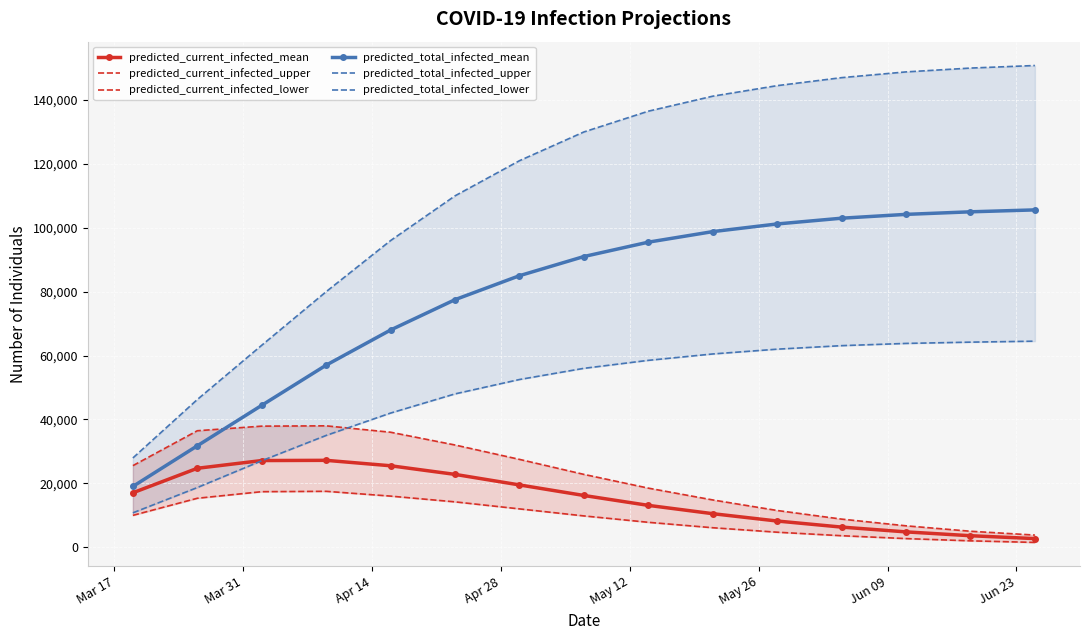

What is the value of the predicted_current_infected_mean point at the 3rd from the left?

27133